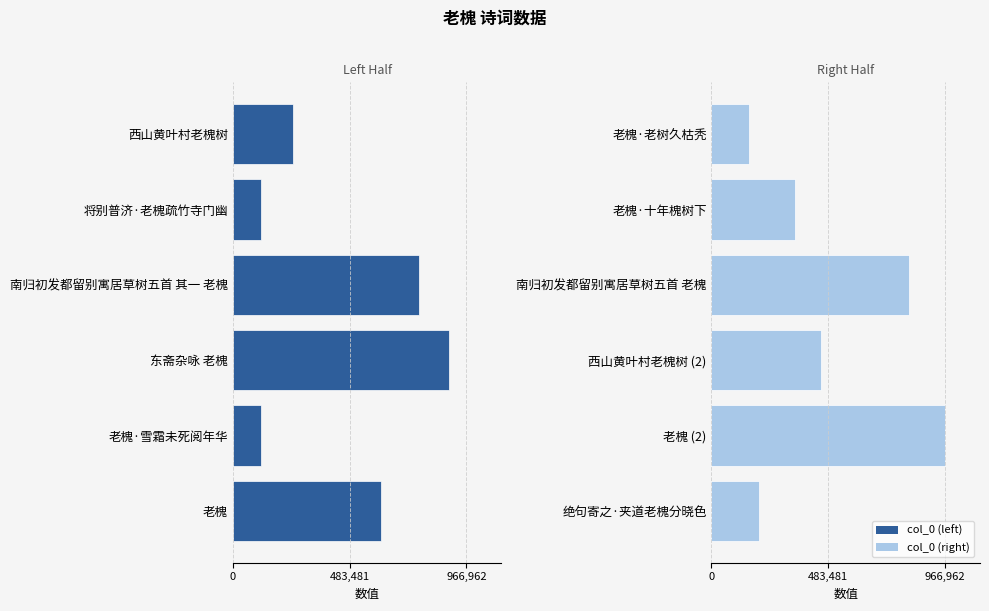

The col_0 (right) series shows 251940 at 老槐·老树久枯秃. True or false?

False